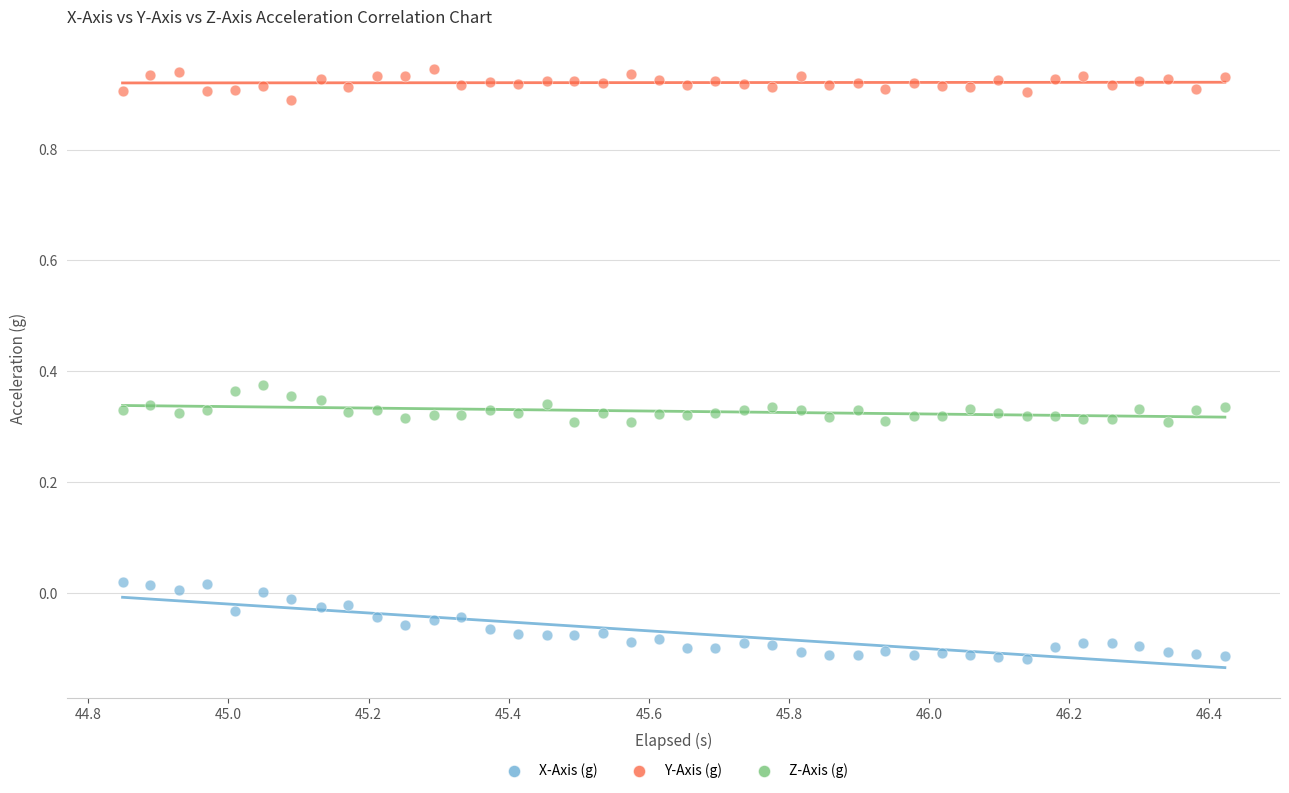

What is the X range (max minus min) for the scatter plot?

1.6